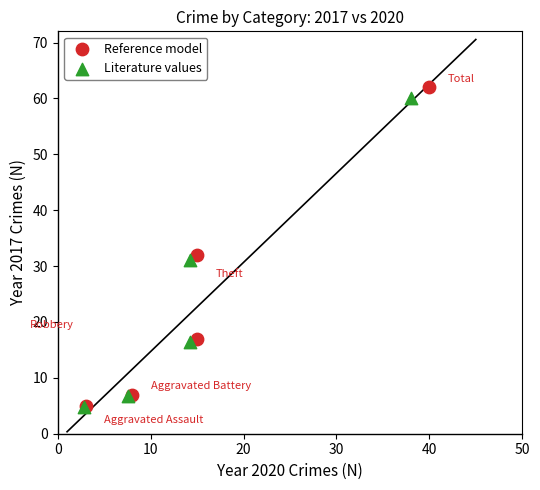

Which series reaches the maximum Y coordinate?

Reference model